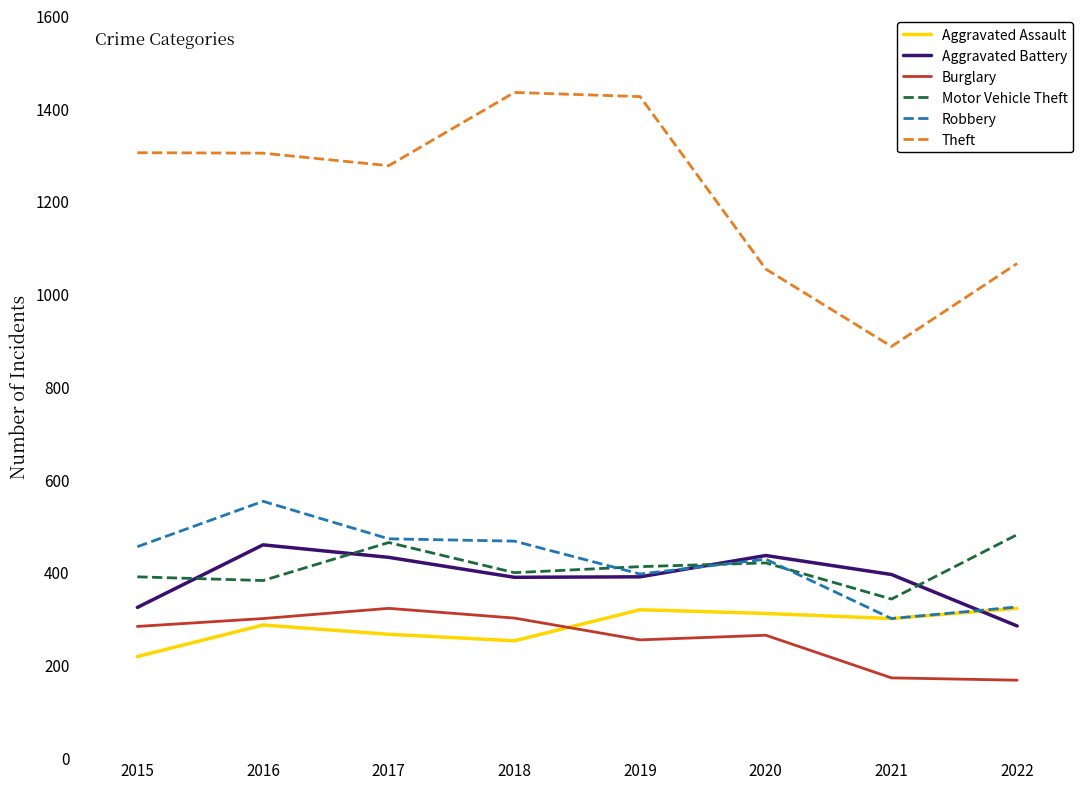

What is the sum of the Robbery values at 2019 and 2021?

694